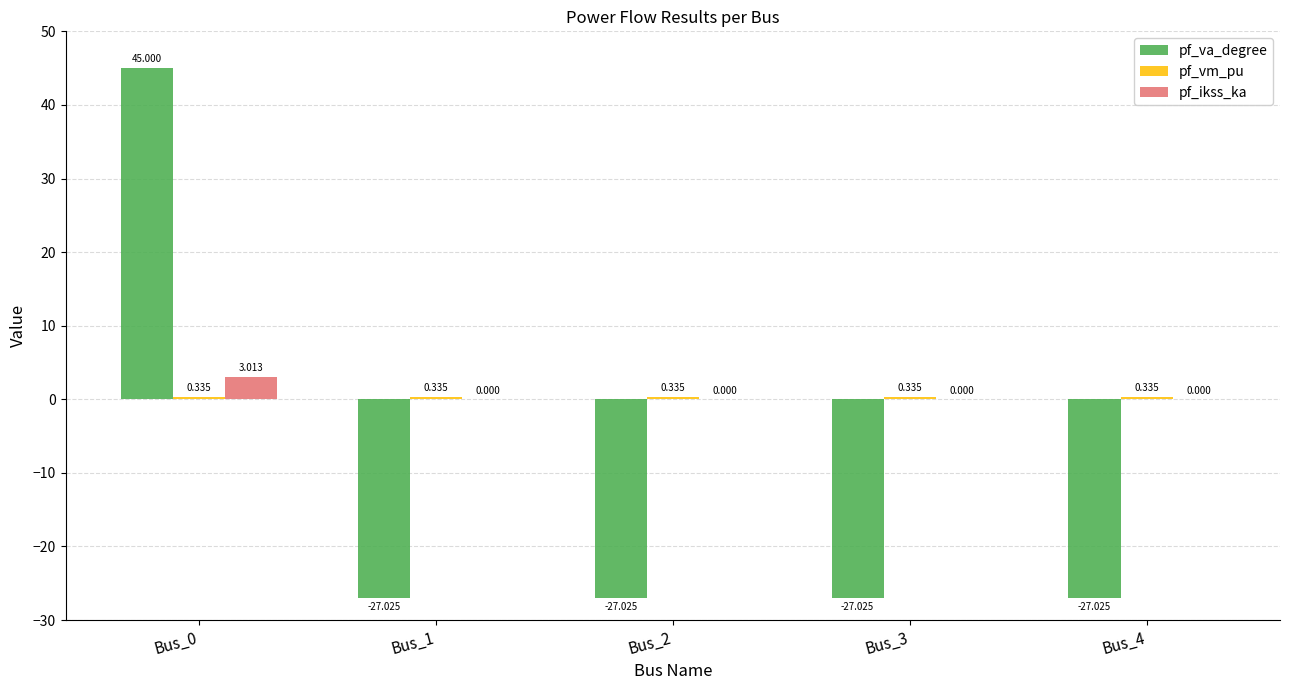

What is the sum of the pf_va_degree values at Bus_1 and Bus_4?

-54.0